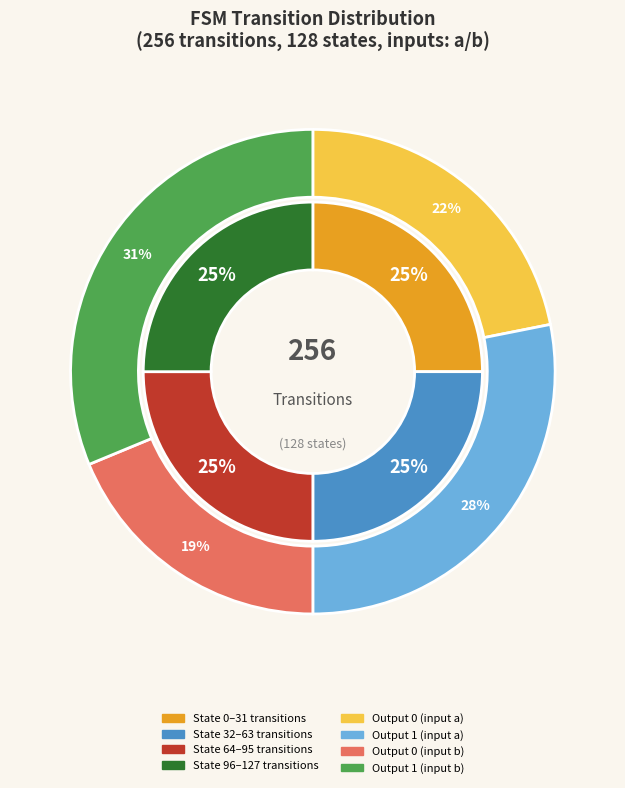

Does any single category account for the majority?

Yes